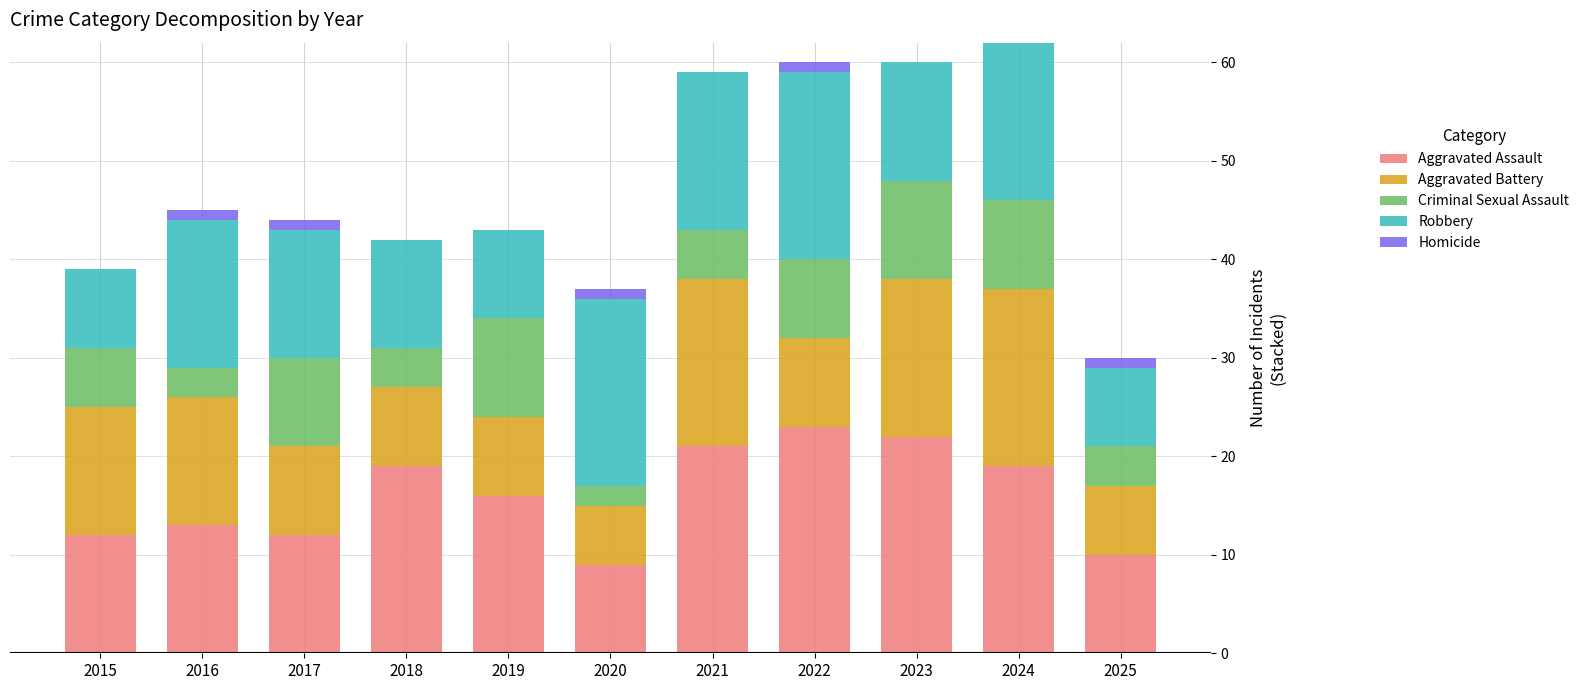

Is it true that Aggravated Assault equals 11 at 2022?

False